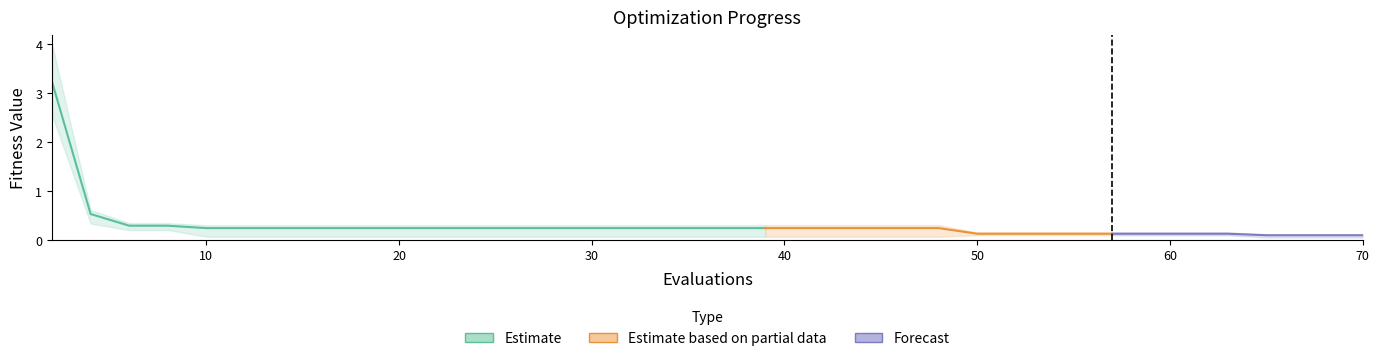

At which label does best reach its peak?

2